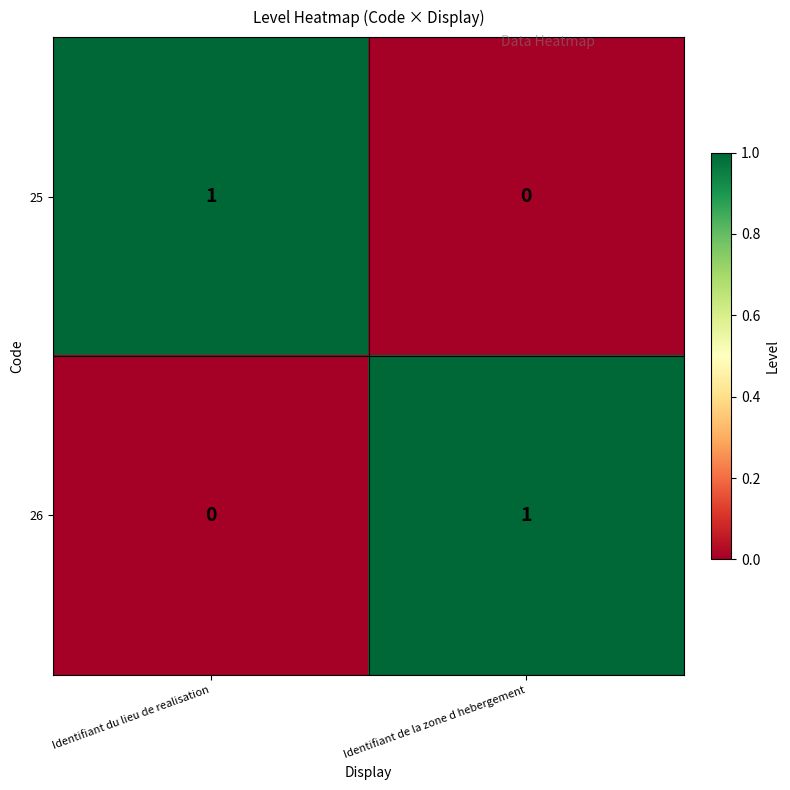

What is the greatest value displayed?

1